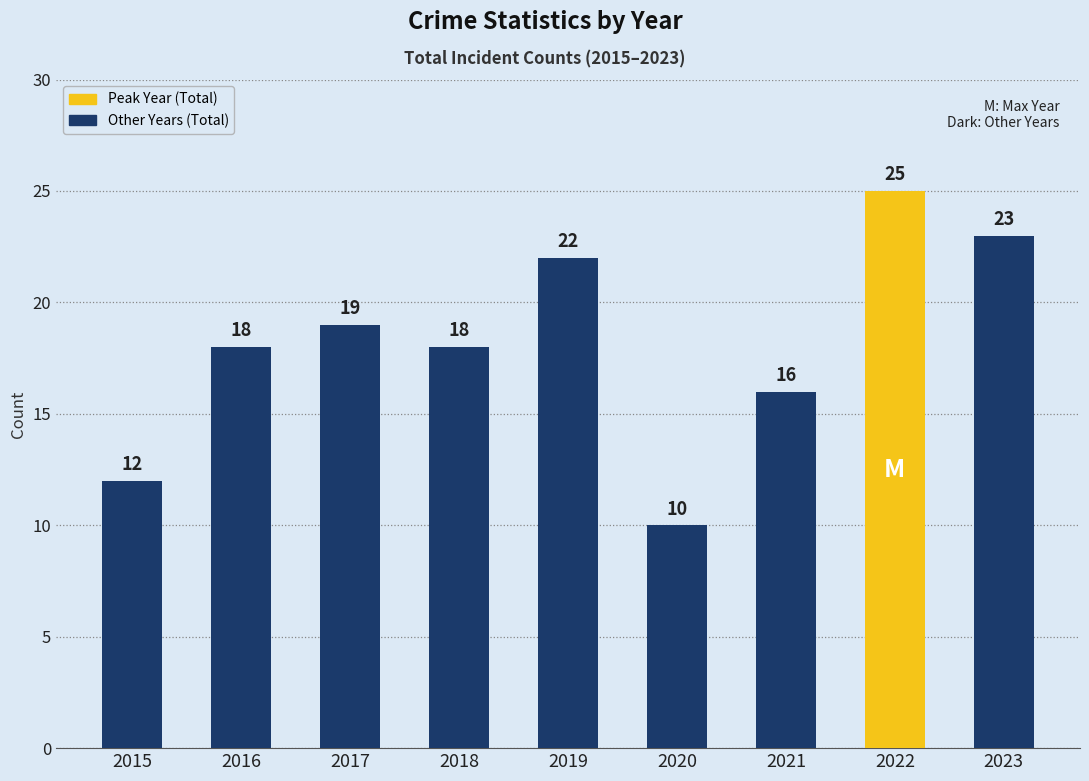

Read the value at 2016.

18